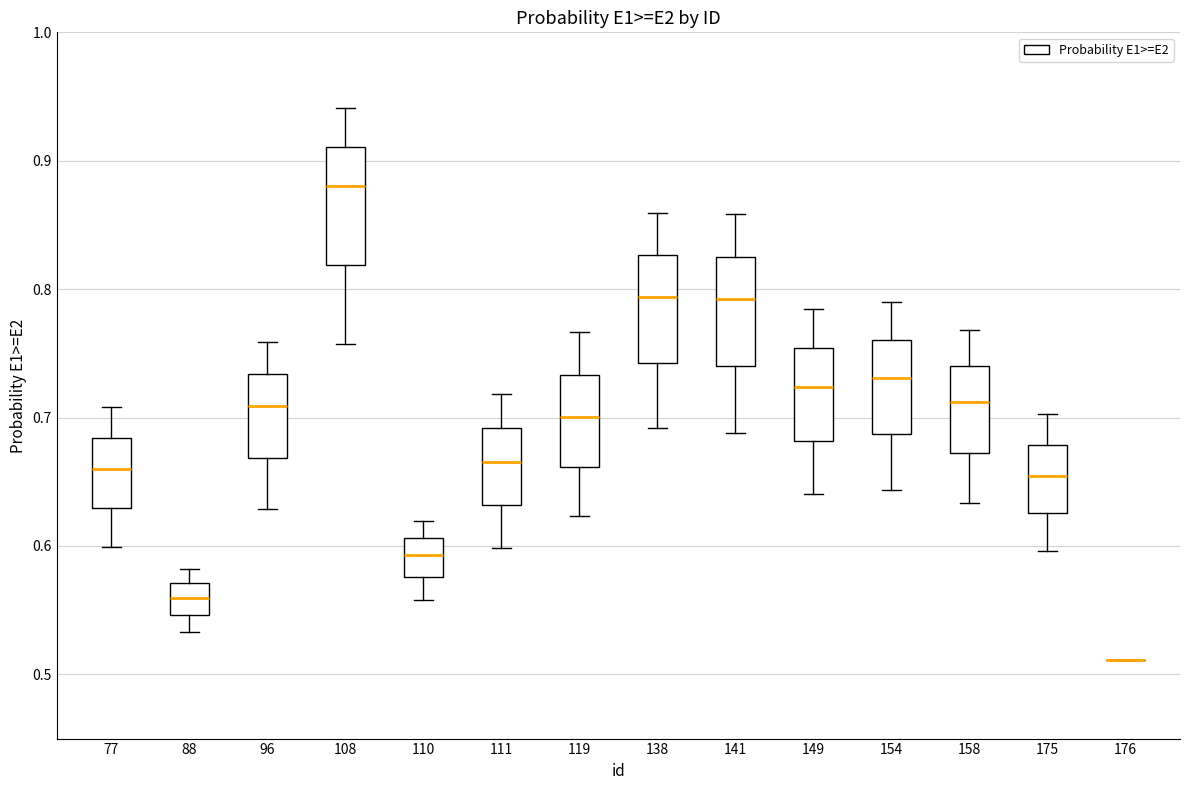

Reading left to right, transcribe this box plot: for each box, give where its median line is, the range the box spans, and where its two whiskers end, as read against the y-axis. The values are not printed on the chart, so give them approximately, as read against the axis.

77: median 0.66, box 0.63 to 0.68, whiskers 0.60 to 0.71
88: median 0.56, box 0.55 to 0.57, whiskers 0.53 to 0.58
96: median 0.71, box 0.67 to 0.73, whiskers 0.63 to 0.76
108: median 0.88, box 0.82 to 0.91, whiskers 0.76 to 0.94
110: median 0.59, box 0.58 to 0.61, whiskers 0.56 to 0.62
111: median 0.67, box 0.63 to 0.69, whiskers 0.60 to 0.72
119: median 0.70, box 0.66 to 0.73, whiskers 0.62 to 0.77
138: median 0.79, box 0.74 to 0.83, whiskers 0.69 to 0.86
141: median 0.79, box 0.74 to 0.83, whiskers 0.69 to 0.86
149: median 0.72, box 0.68 to 0.75, whiskers 0.64 to 0.78
154: median 0.73, box 0.69 to 0.76, whiskers 0.64 to 0.79
158: median 0.71, box 0.67 to 0.74, whiskers 0.63 to 0.77
175: median 0.65, box 0.63 to 0.68, whiskers 0.60 to 0.70
176: box collapsed to a line at 0.51, whiskers 0.51 to 0.51